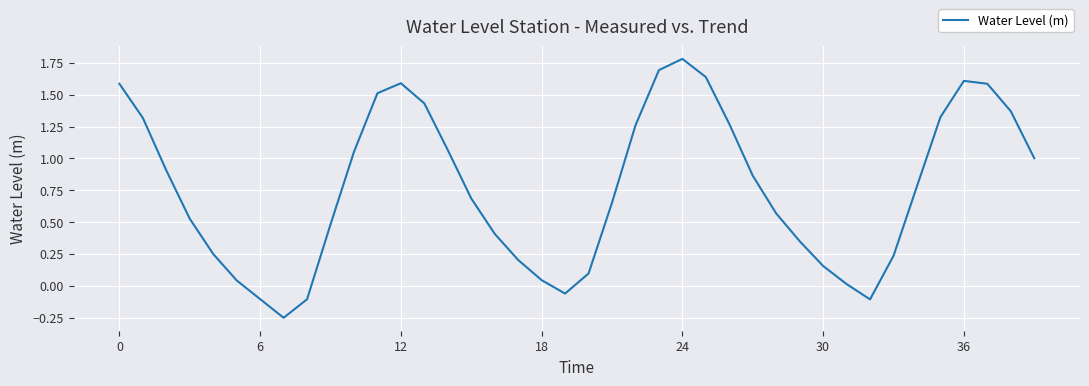

What is the greatest value displayed?

1.8